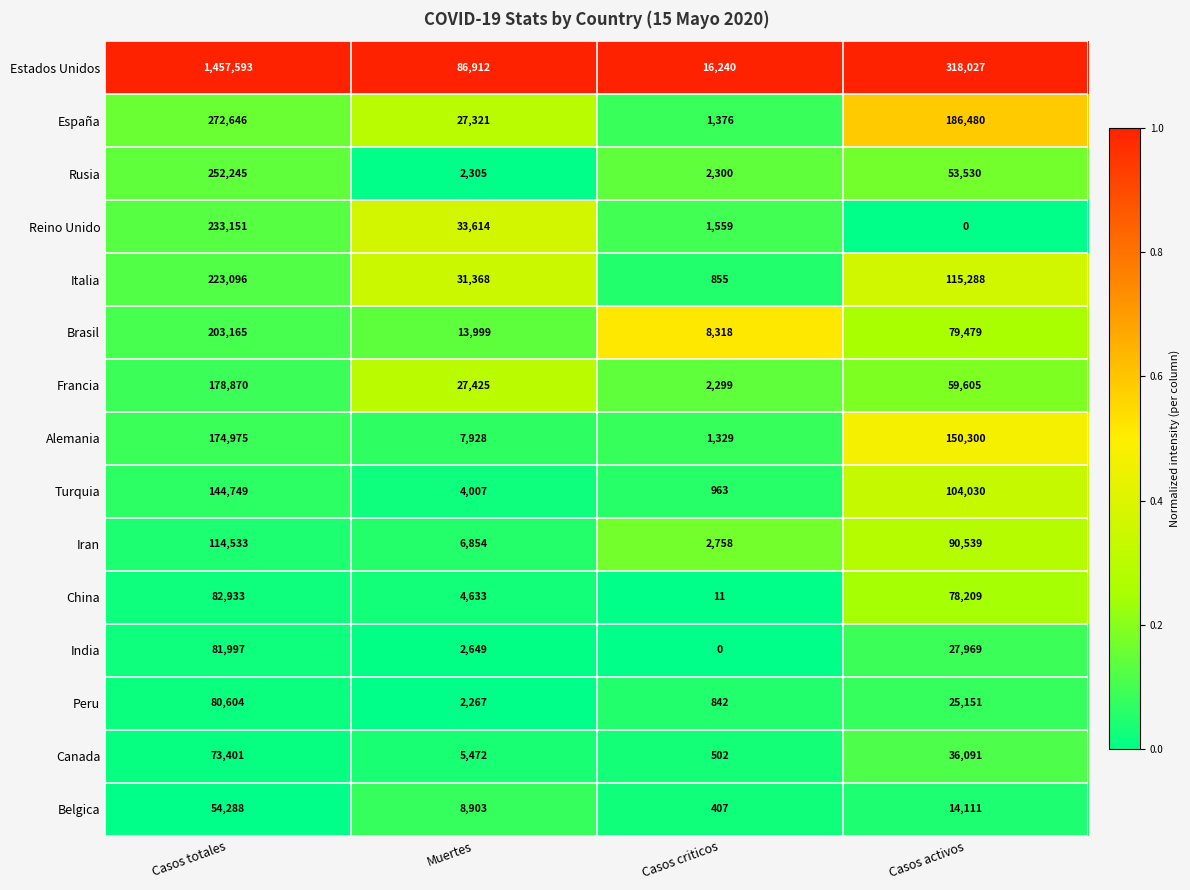

What is the difference between the Italia values at Casos criticos and Casos totales?

222241